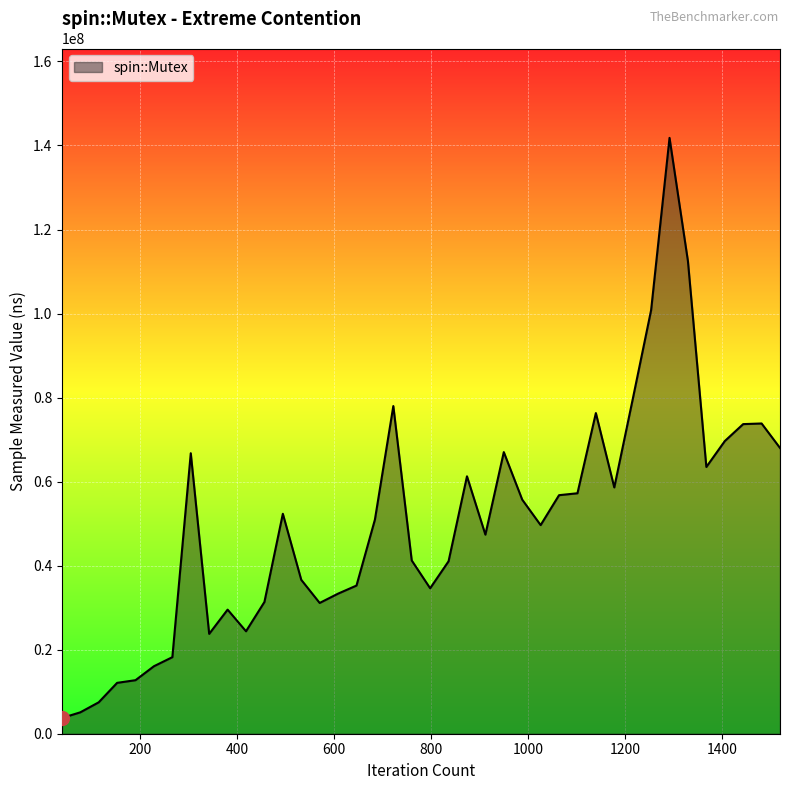

What is the minimum value shown in the chart?

3734000